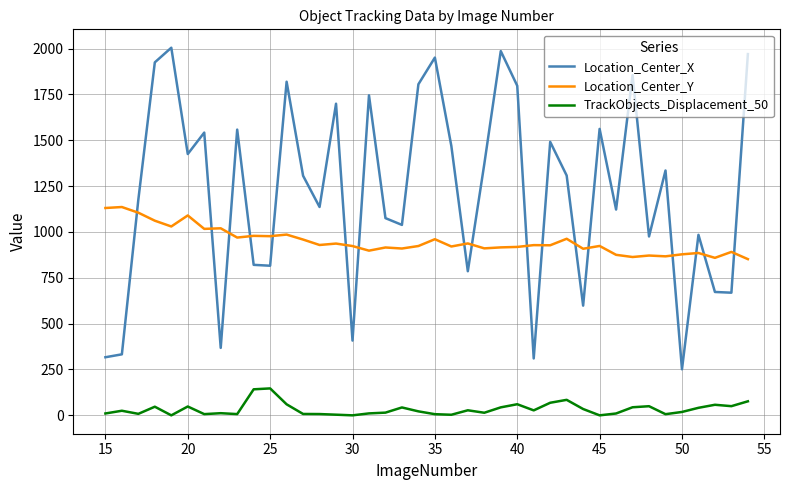

Rank the series by their maximum value, from highest to lowest.

Location_Center_X, Location_Center_Y, TrackObjects_Displacement_50